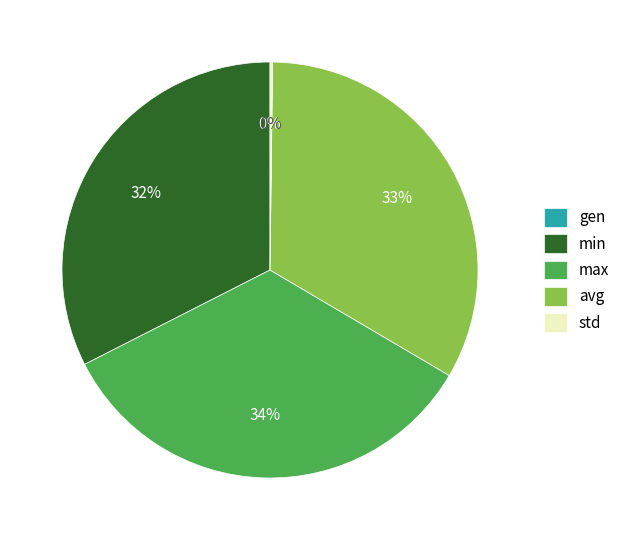

What is the change in value from gen to min?

+301.0